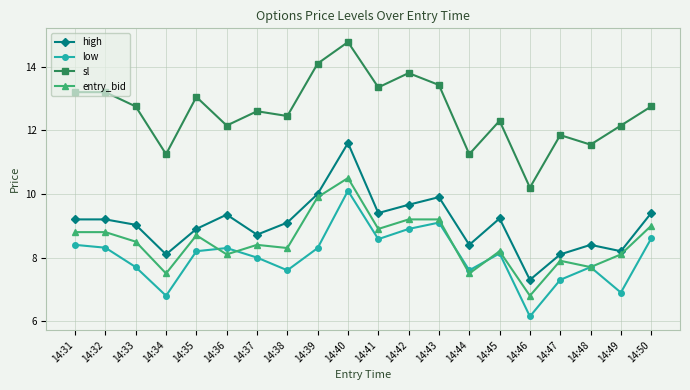

Which category has the lowest value across all series?

14:46